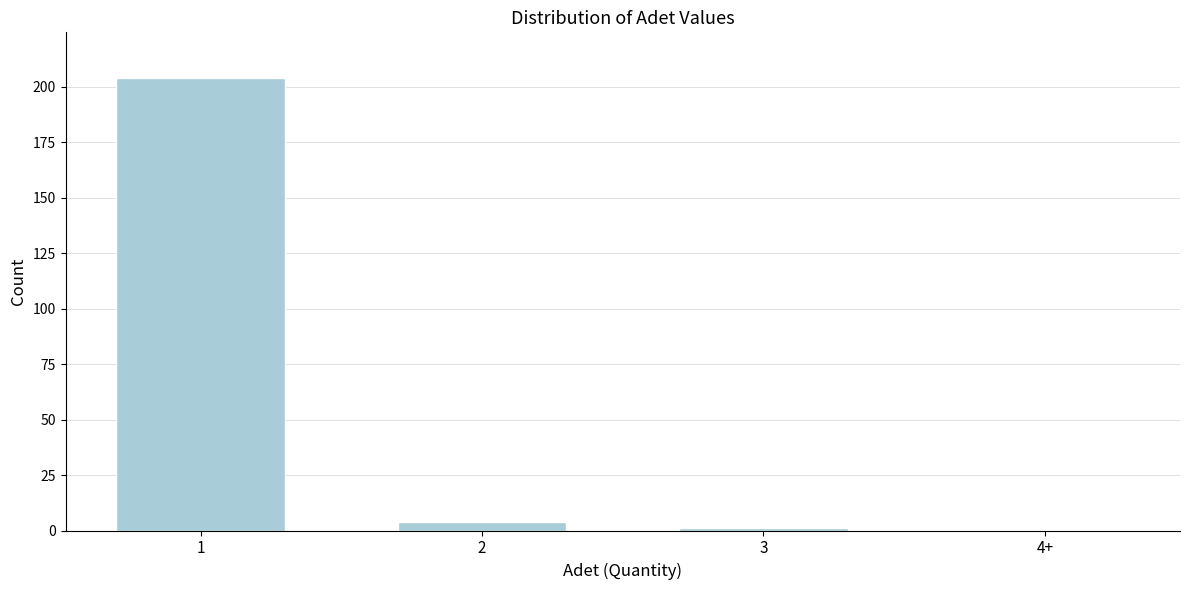

Reading left to right, transcribe all the data shown in this chart.

1=204	2=4	3=1	4+=0